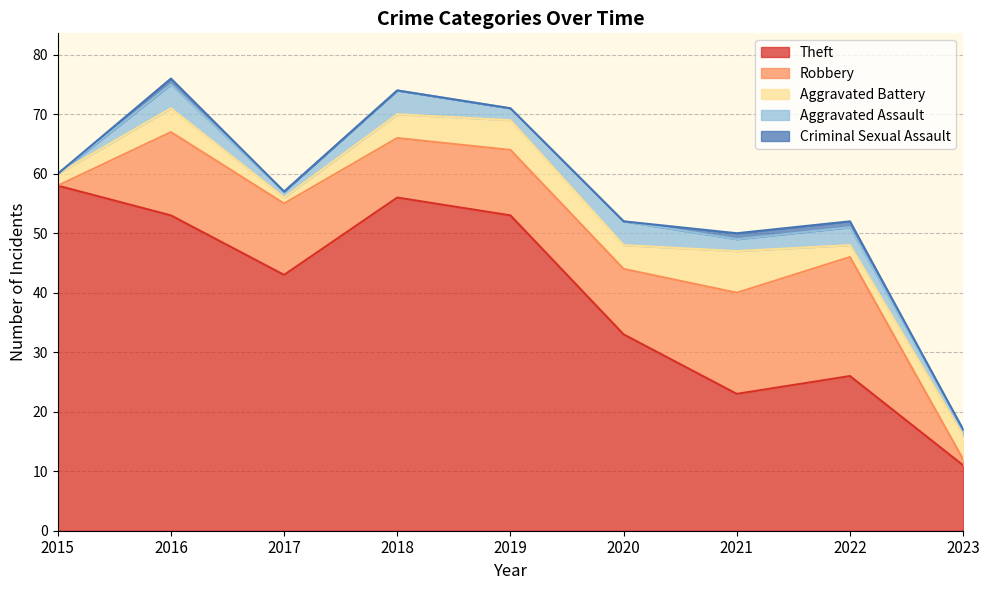

How many lines are shown in the chart?

5